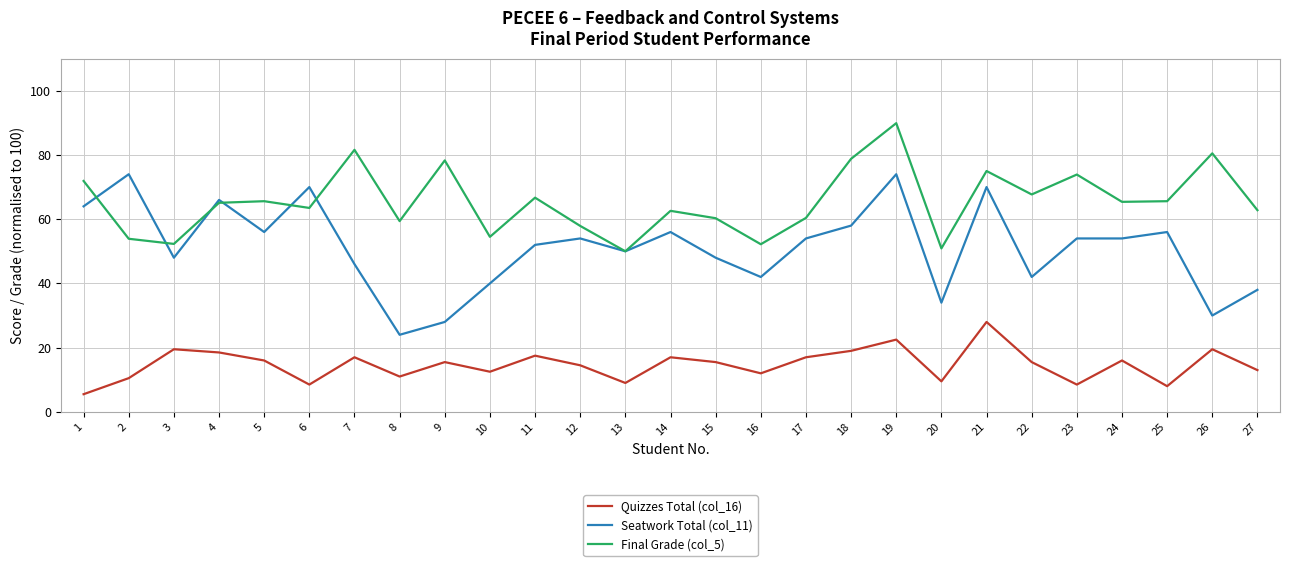

True or false: Final Grade (col_5) has a value of 52.2 at 16.

True